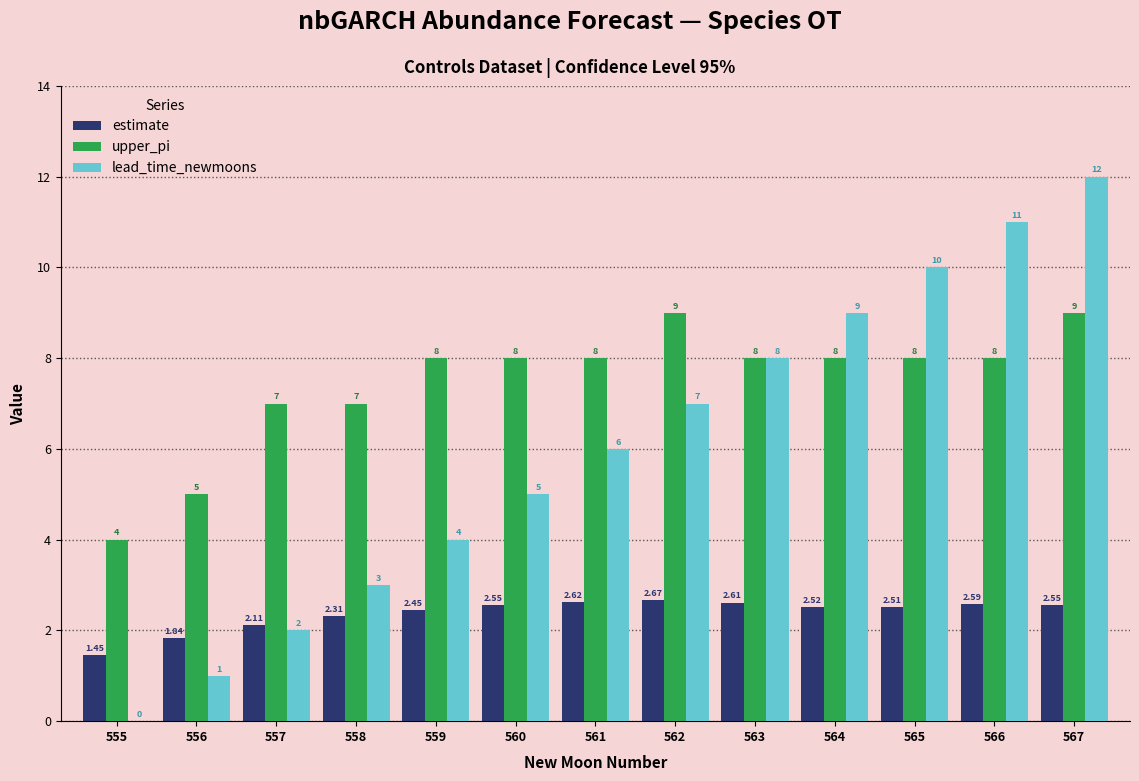

What is the sum of the lead_time_newmoons values at 555 and 565?

10.0